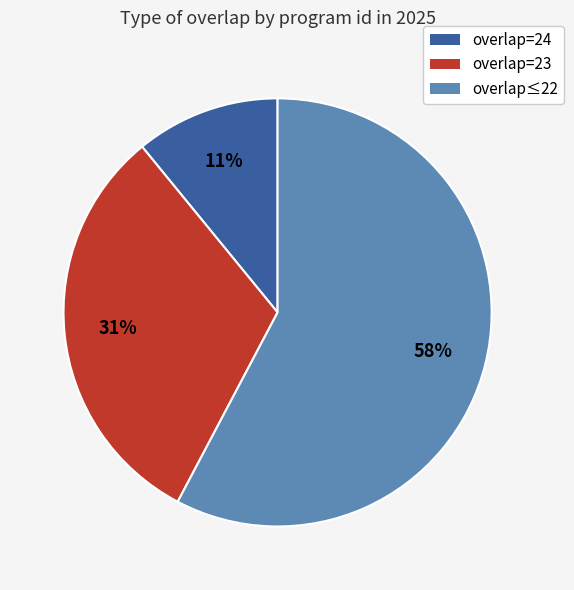

Is there any slice that represents more than half of the pie?

Yes